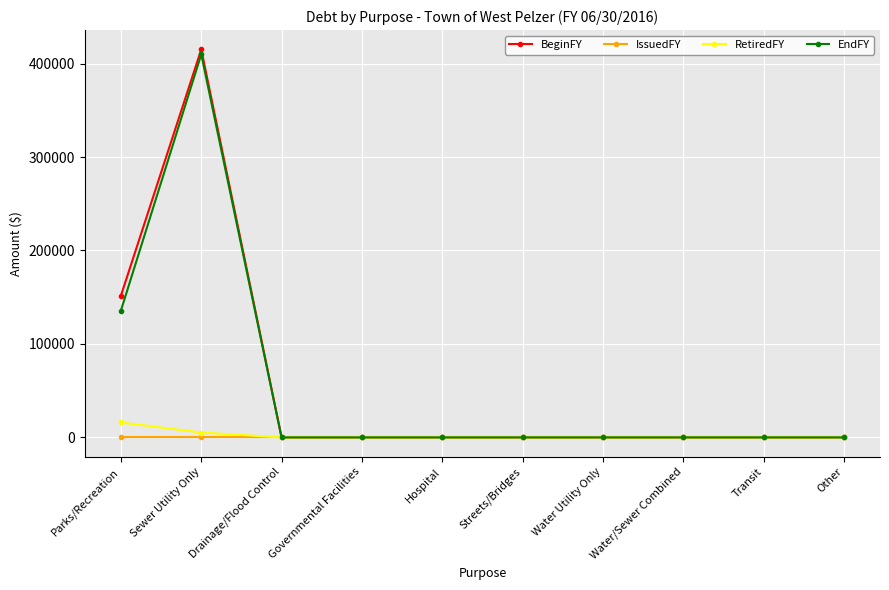

Which series has the widest spread of values?

BeginFY